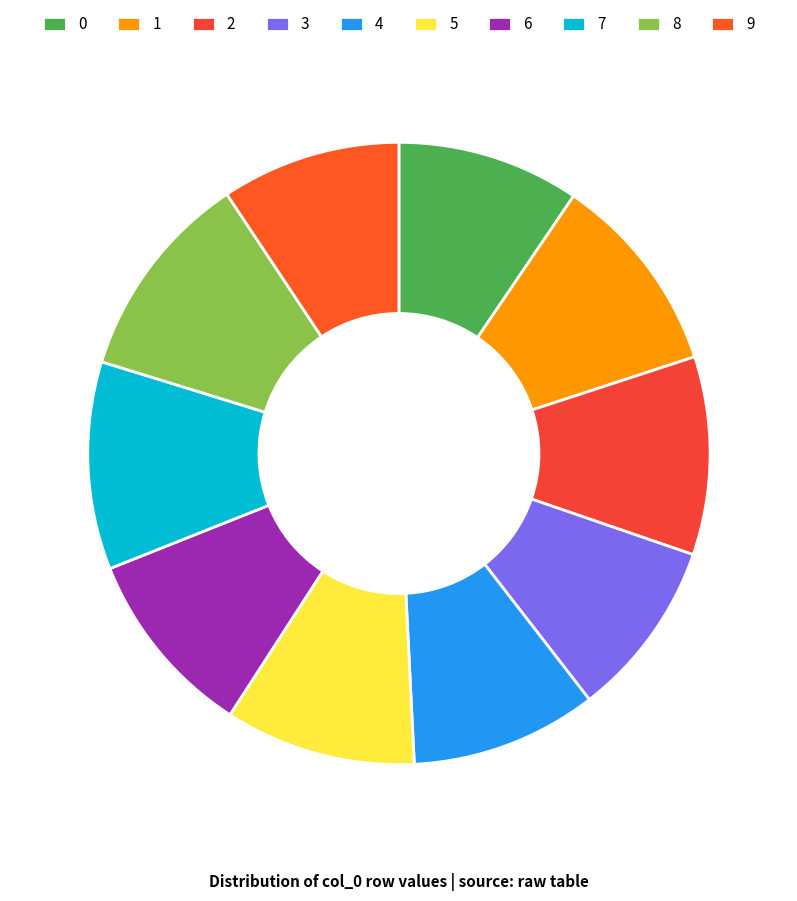

To the nearest percent, what is the average slice percentage?

10%